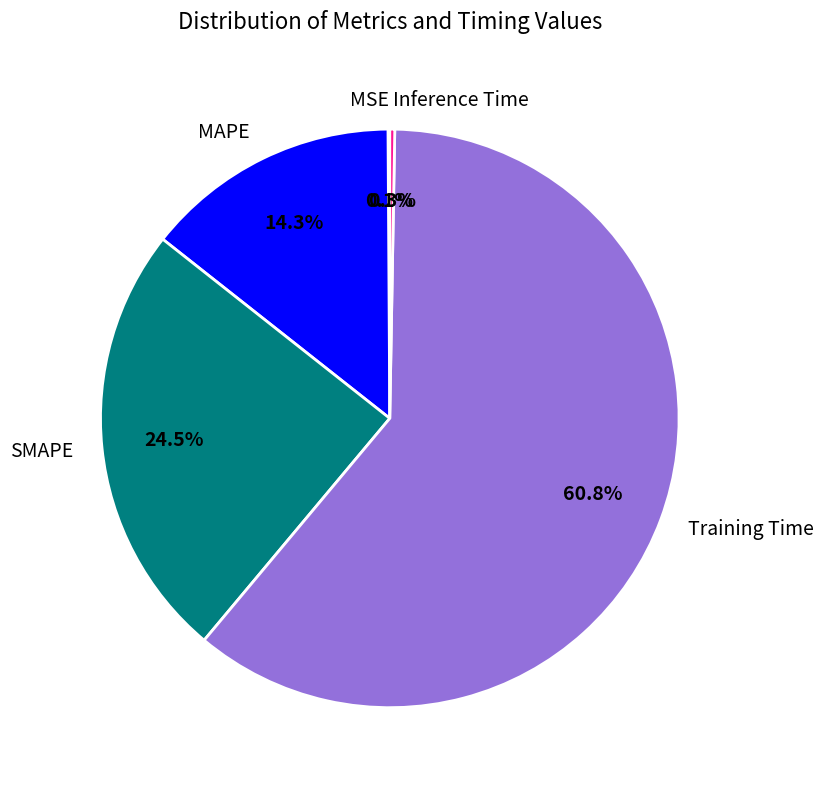

Which category has the biggest portion of the pie?

Training Time